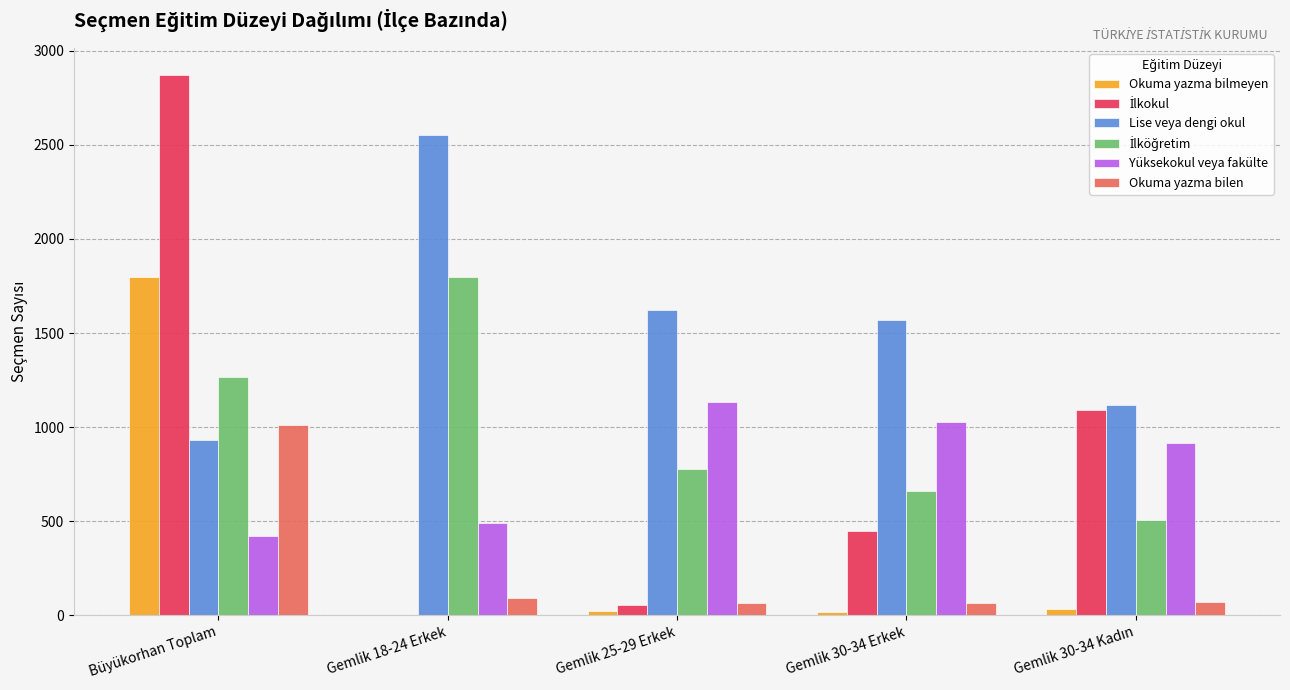

Is the value of Okuma yazma bilmeyen at Büyükorhan Toplam greater than the value of Yüksekokul veya fakülte at Büyükorhan Toplam?

Yes